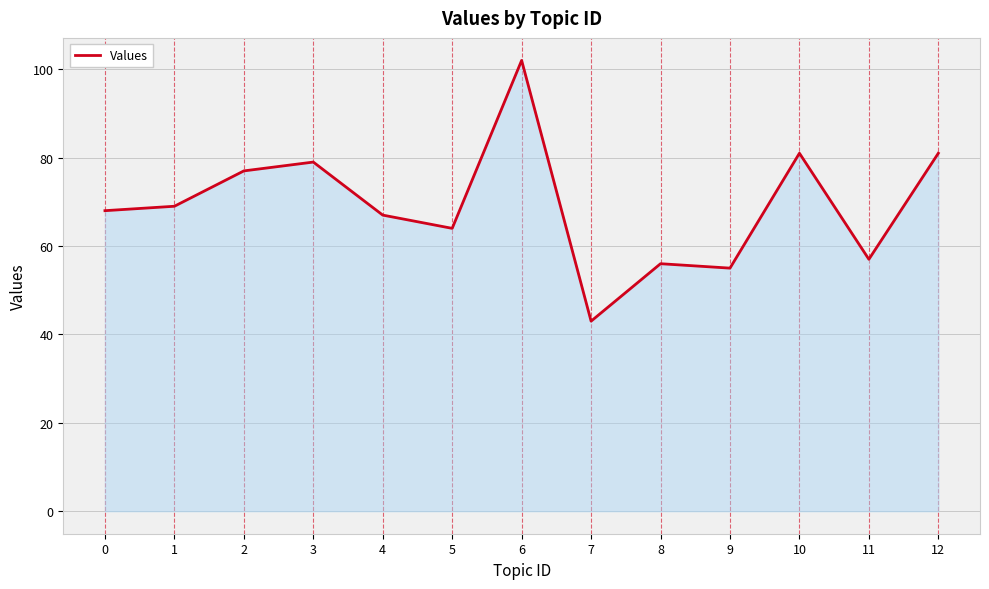

Reading right to left, what are all the values shown in this chart?

81	57	81	55	56	43	102	64	67	79	77	69	68